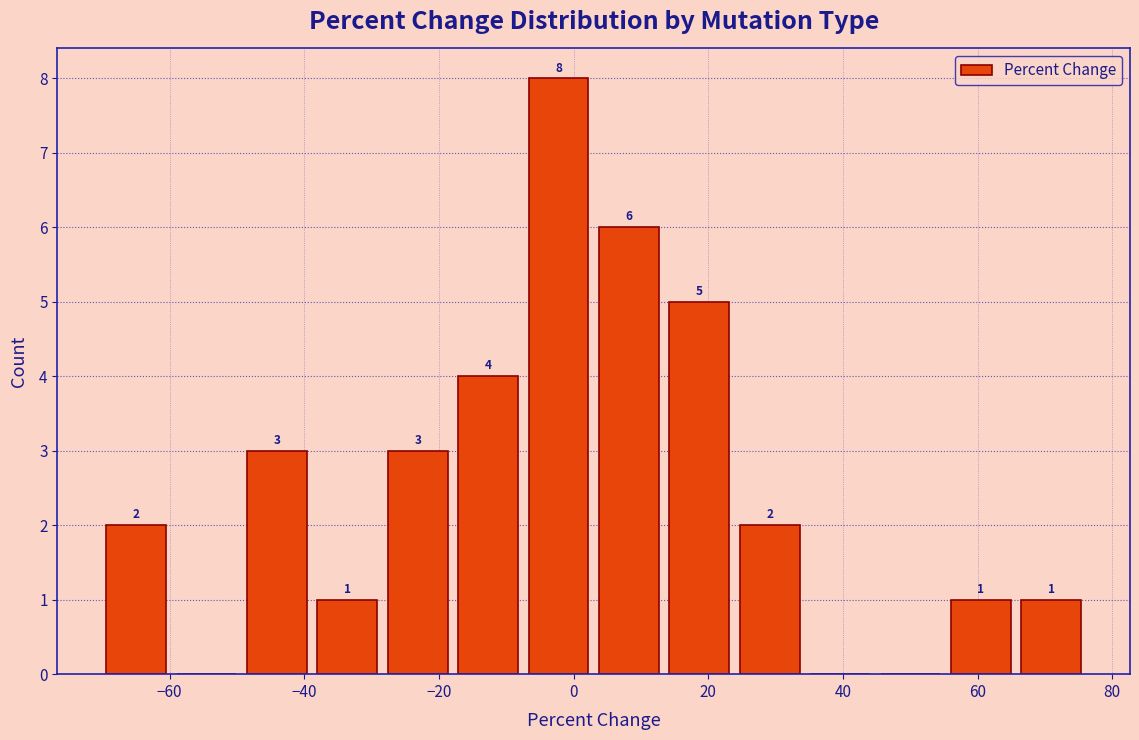

Which range on the x-axis has the tallest bar?

-8 to 2